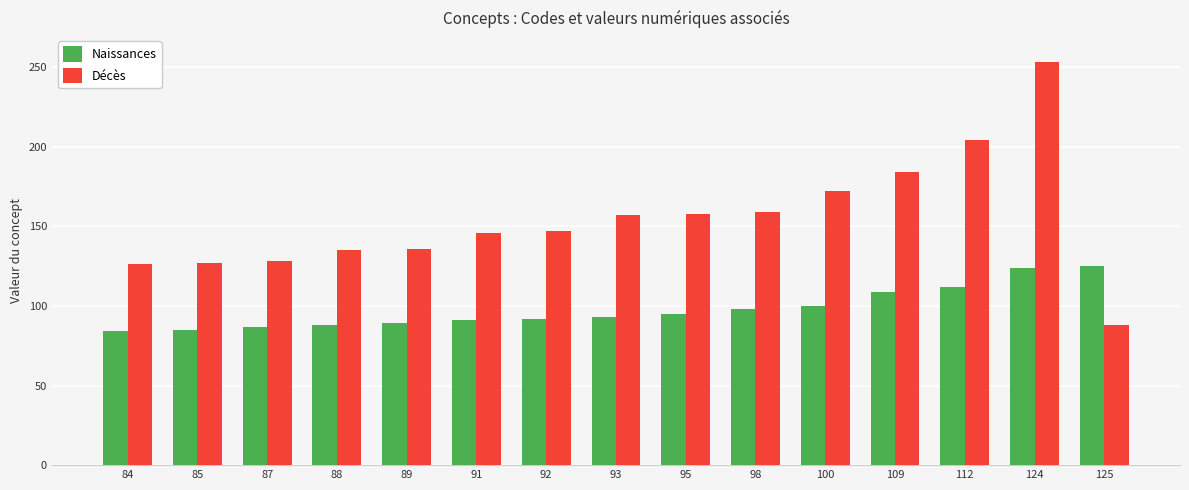

Does the chart contain any negative values?

No